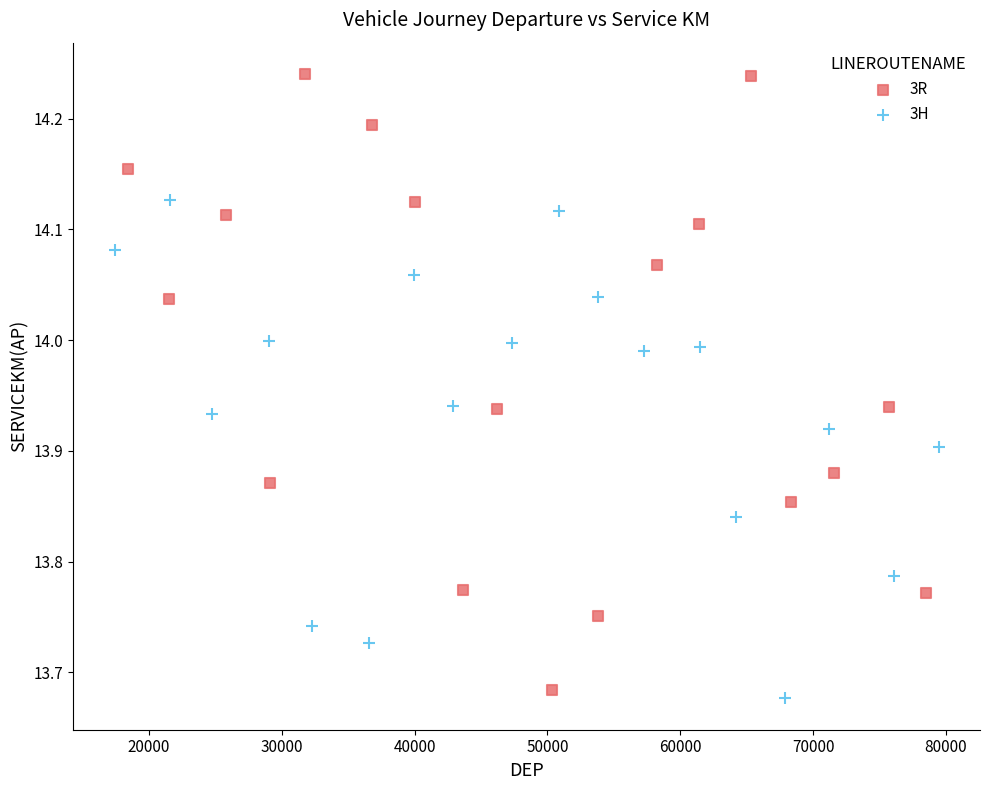

Which series contains the highest Y value?

3R